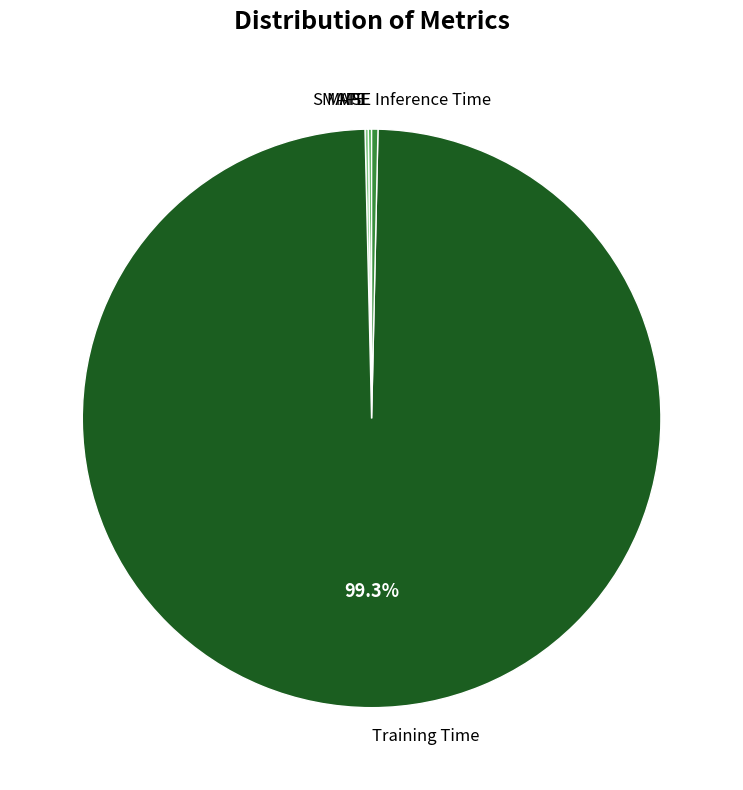

What is the majority slice?

Training Time